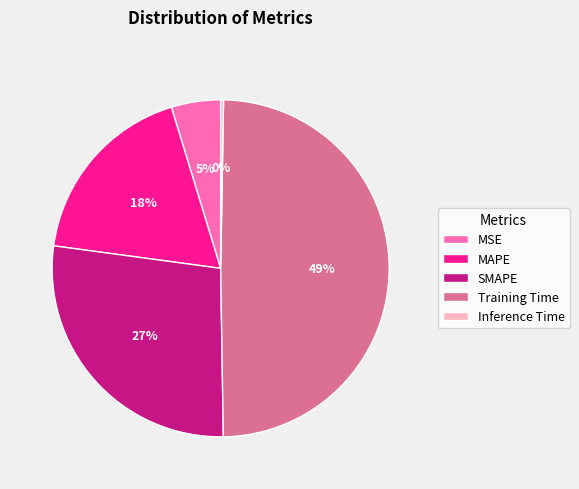

Does MSE represent more than half of the total?

No